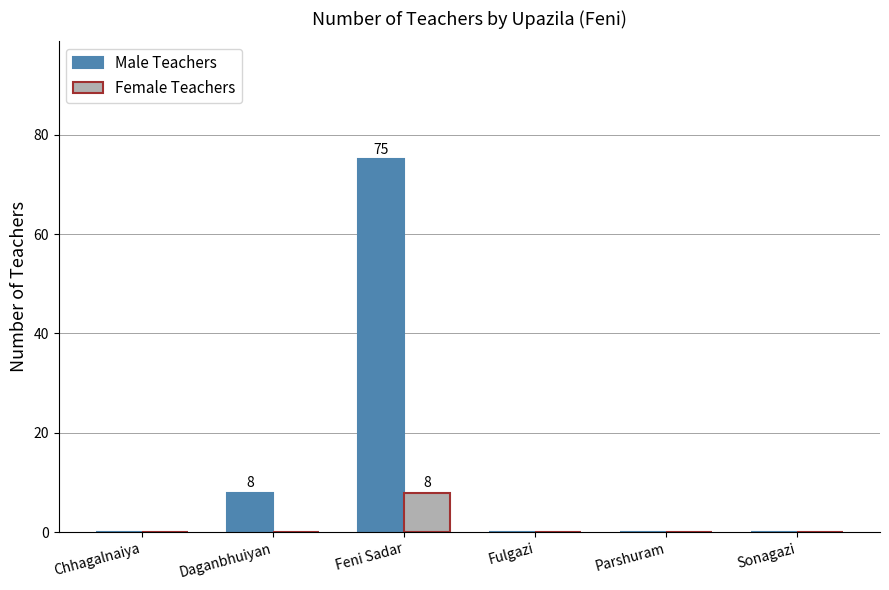

Between Daganbhuiyan and Fulgazi, which series saw the biggest shift?

Male Teachers